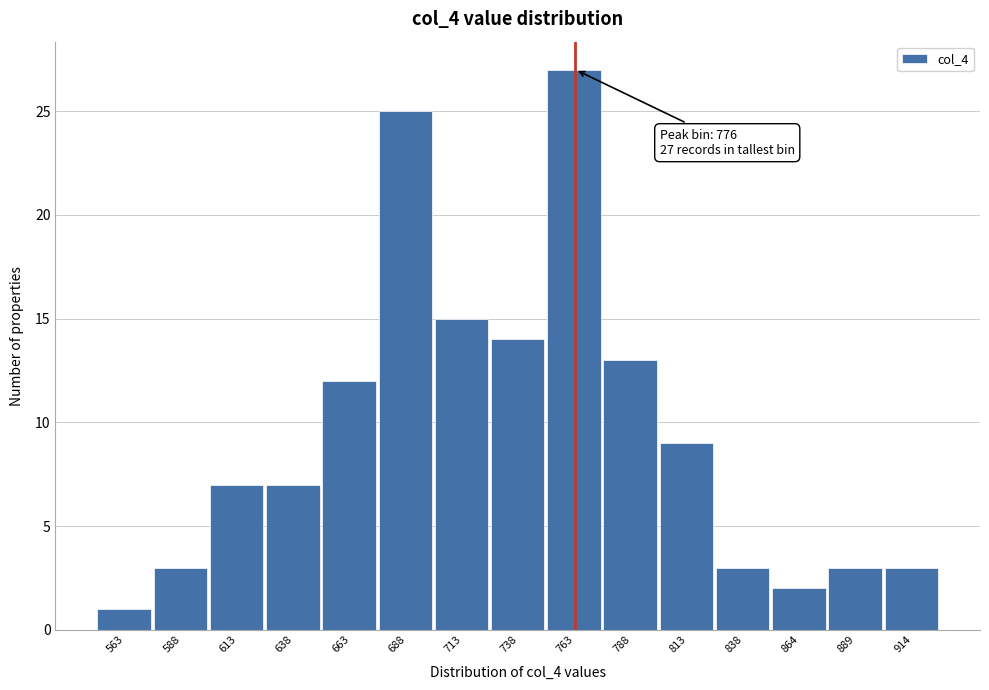

Reading left to right, what are all the values shown in this chart?

1	3	7	7	12	25	15	14	27	13	9	3	2	3	3